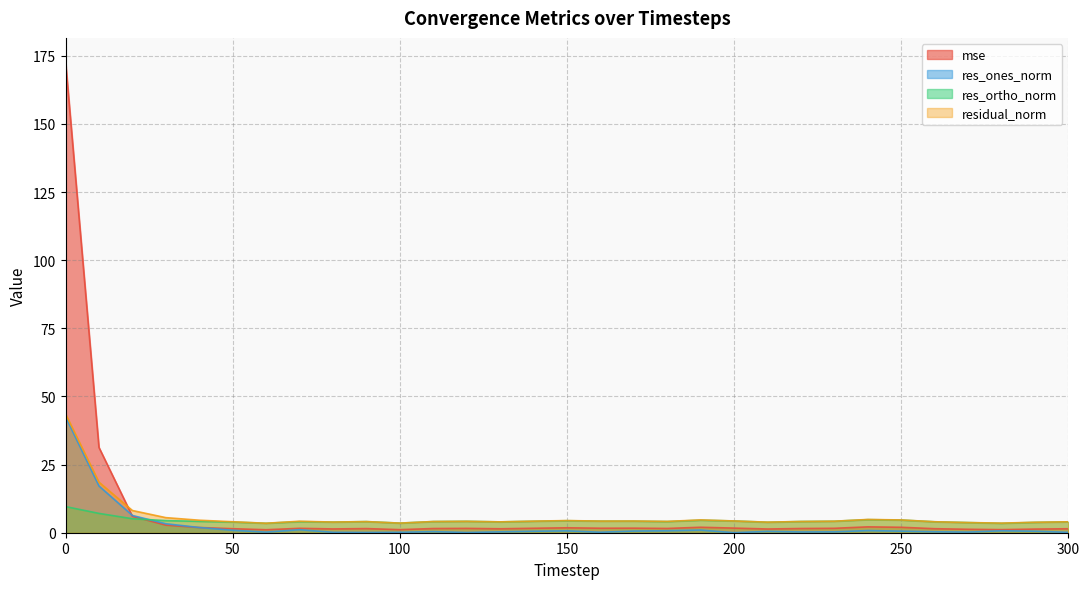

What is the difference between the highest and lowest values at 170?

3.7